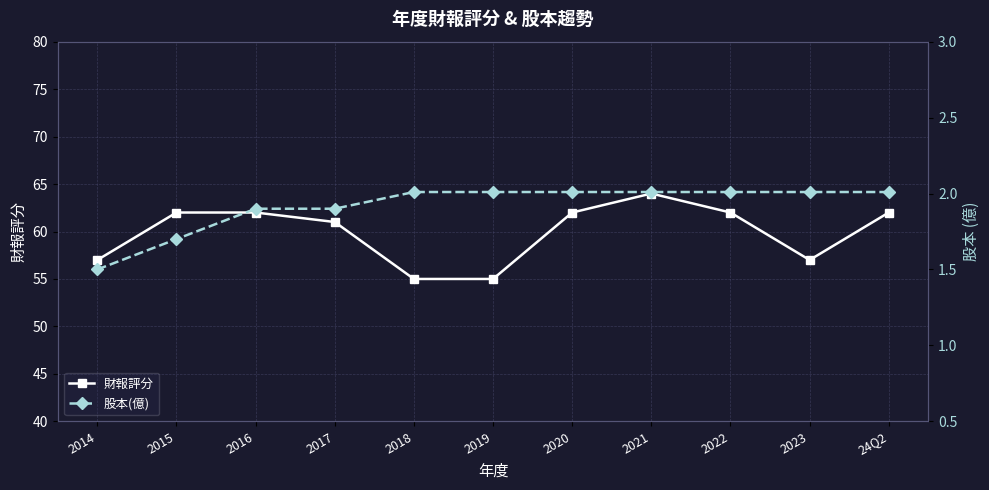

List the series in order of their overall mean, lowest first.

股本(億), 財報評分